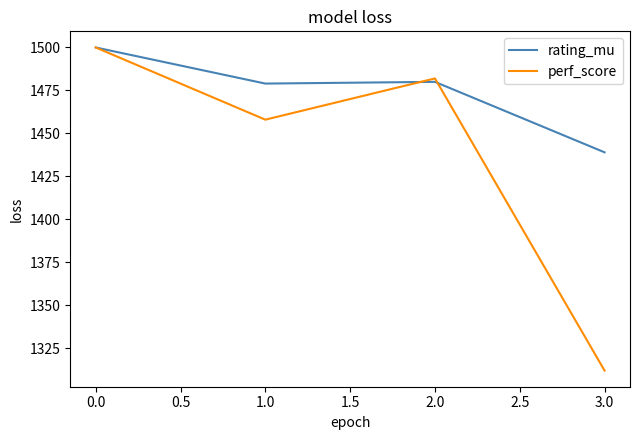

Read the perf_score value at 0.0.

1500